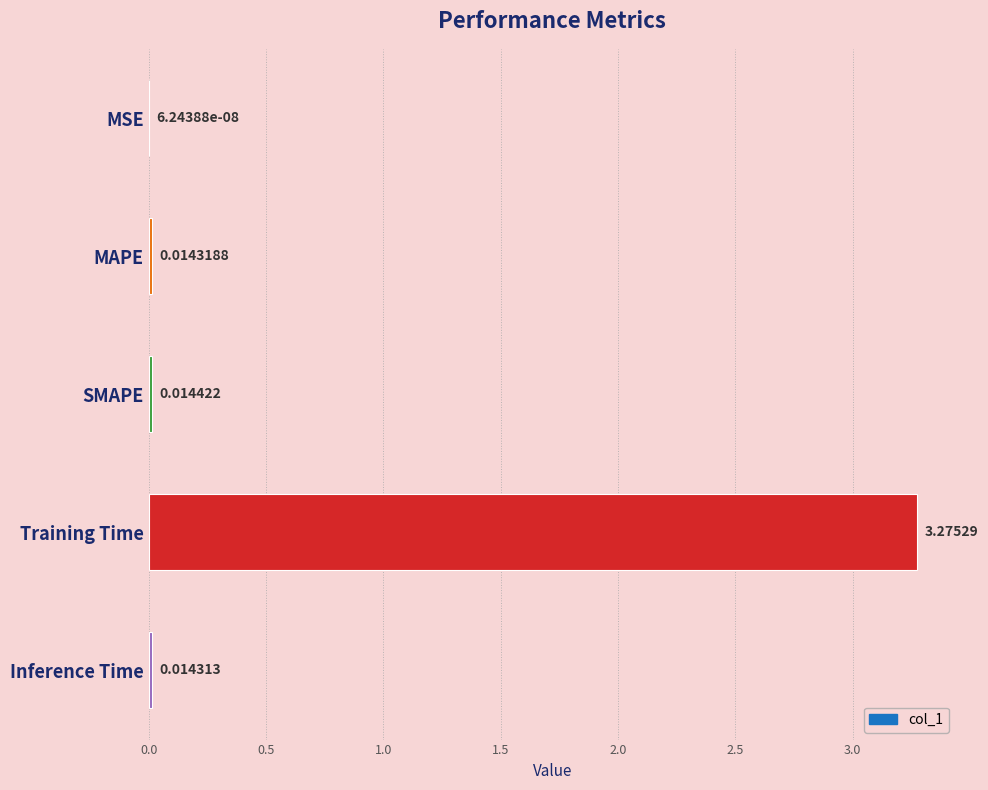

Between MSE and MAPE, which is larger?

MAPE